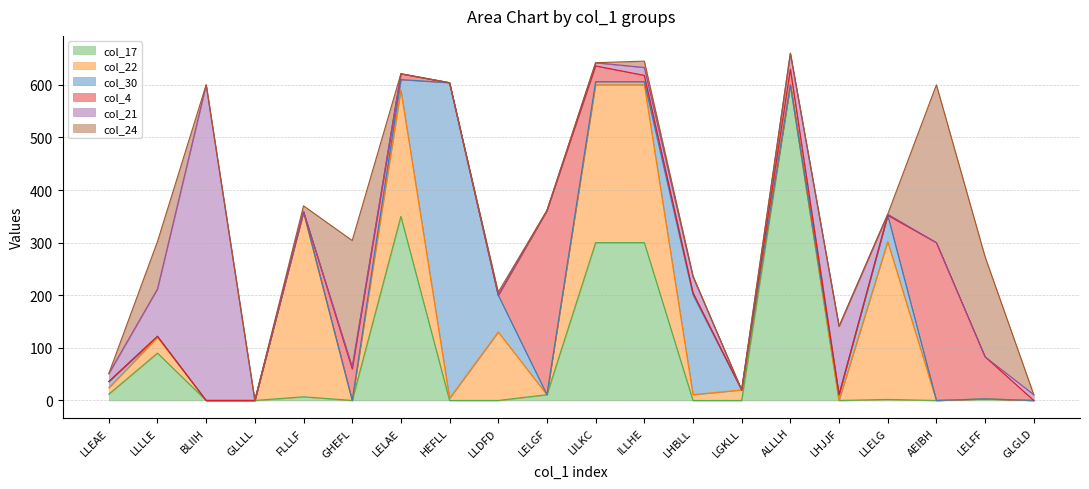

At which category is the sum across all series the highest?

ALLLH